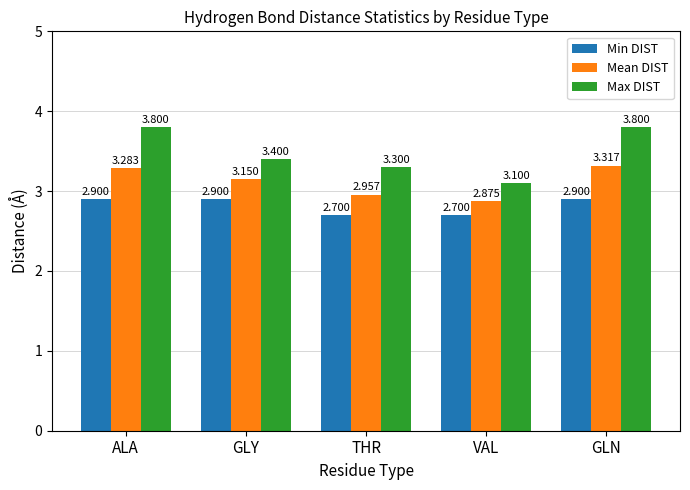

How many groups of bars are there?

5